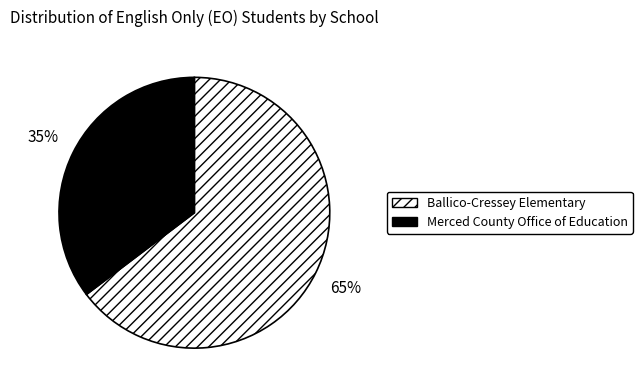

Is there a majority slice in this chart?

Yes